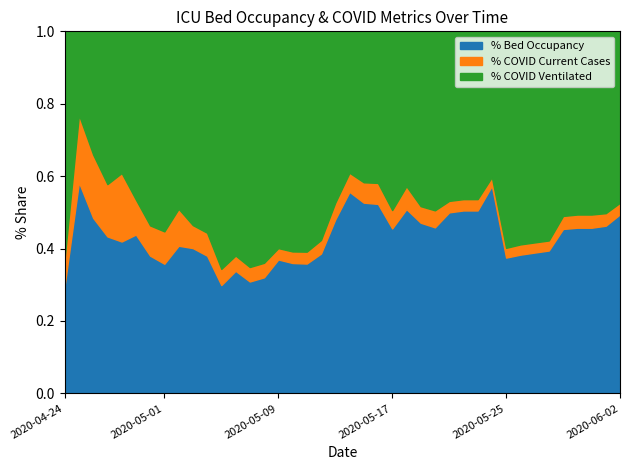

Is it true that betten_belegt_proz equals 46.6 at 2020-05-13?

False